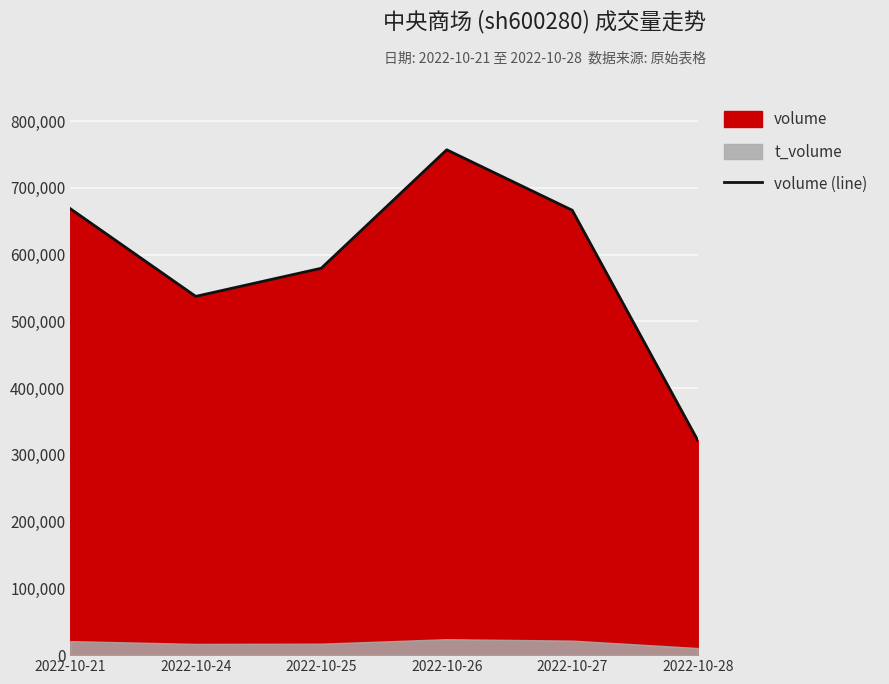

Which category has the highest value across all series?

2022-10-26